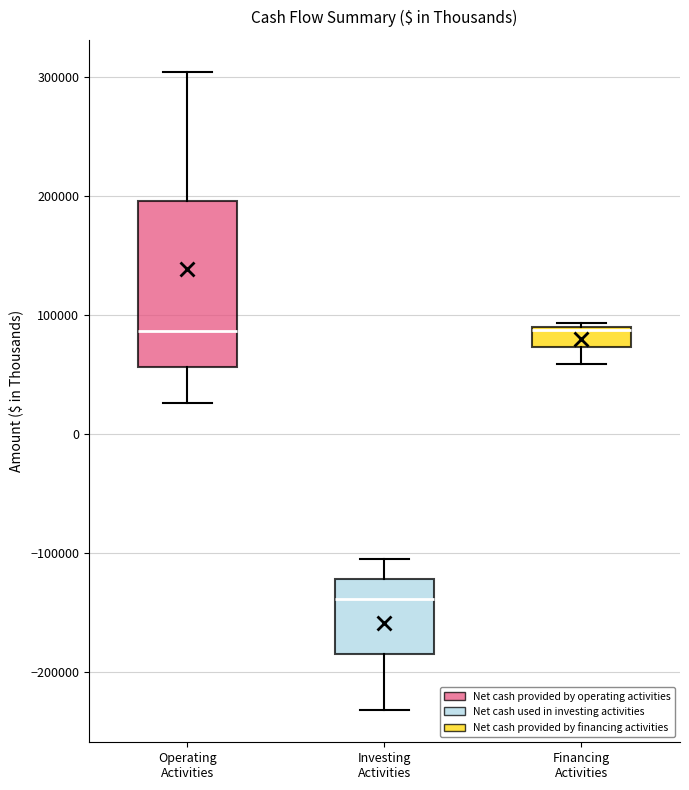

Where is the lower edge of the box for Operating Activities on the y-axis? The values are not printed on the chart, so give them approximately, as read against the axis.

60000